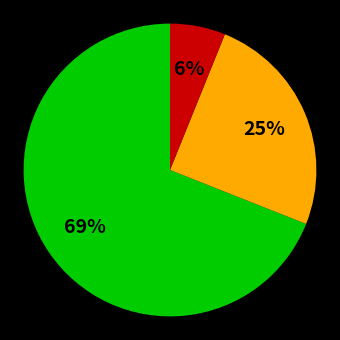

To the nearest percent, what is the difference between the largest and smallest slice percentages?

63%